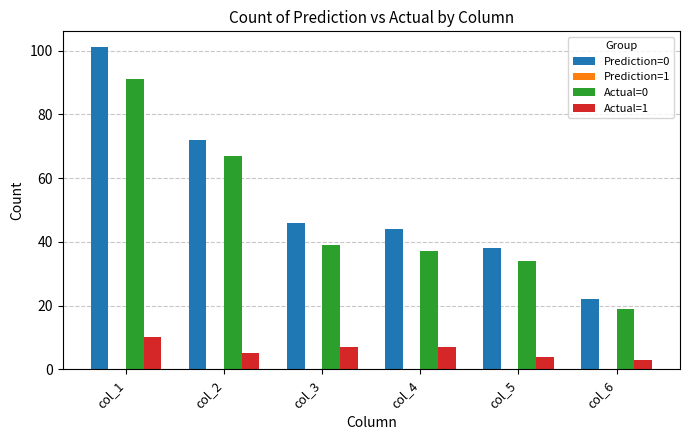

At how many categories does at least one series exceed 73?

1